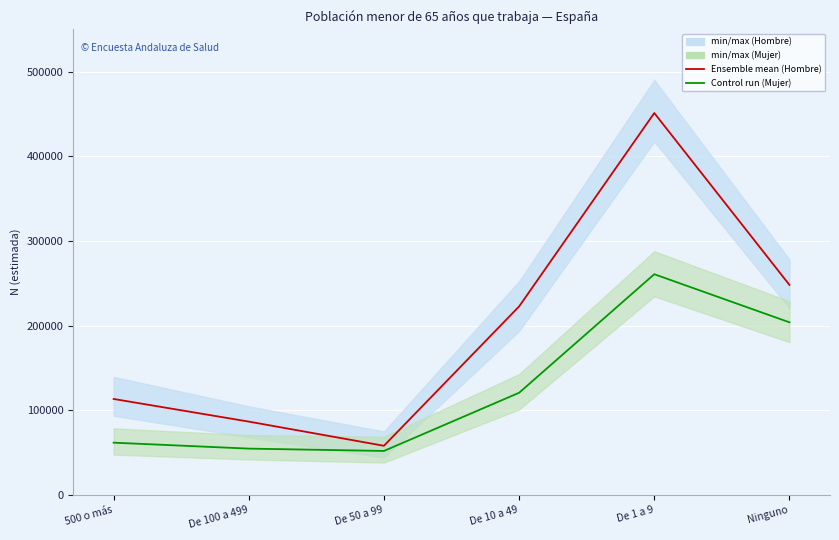

At Ninguno, list the series in order from largest to smallest.

Ensemble mean (Hombre), Control run (Mujer)